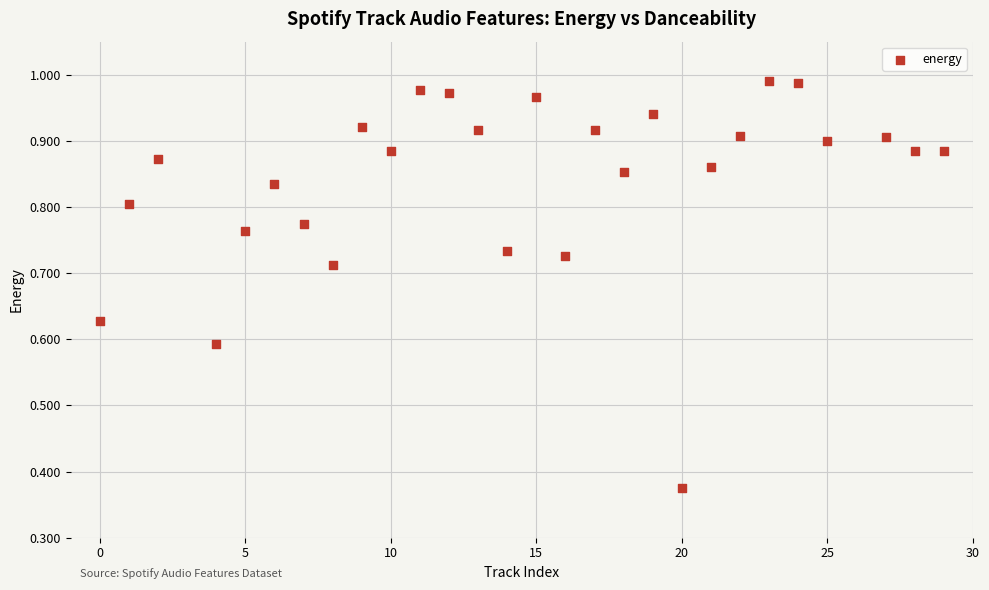

What is the range of X values (max minus min)?

29.0